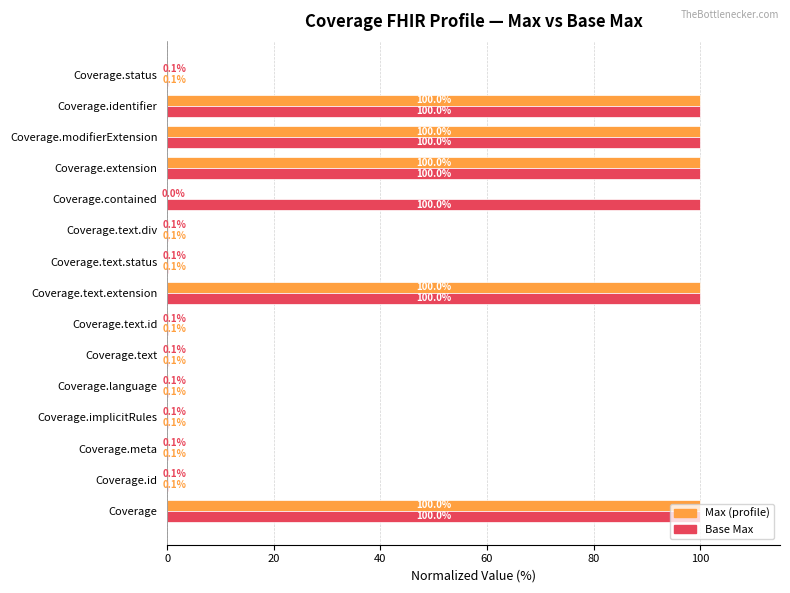

Read the Base Max value at Coverage.modifierExtension.

100.0